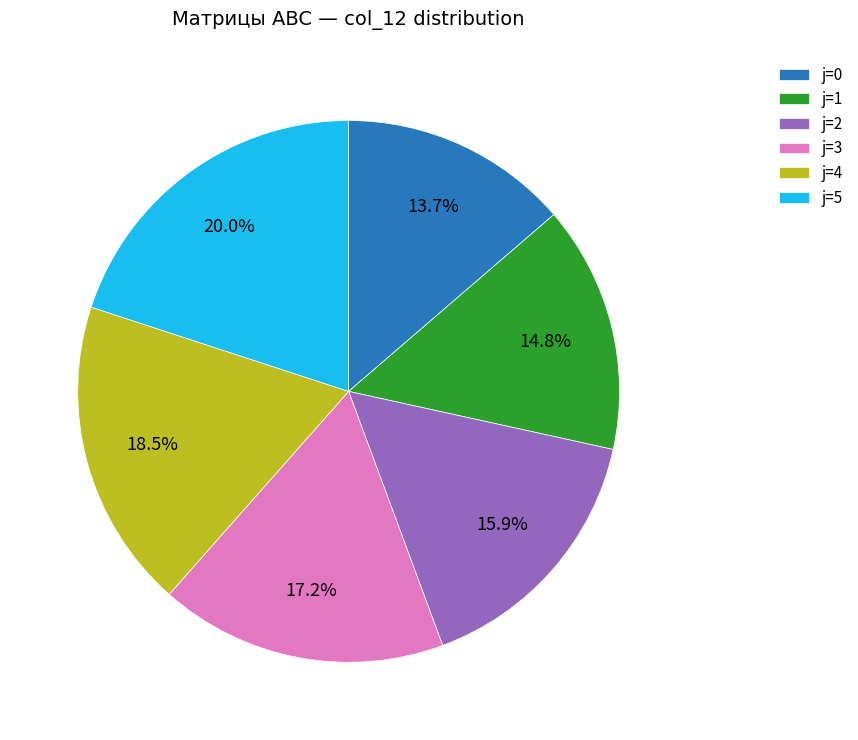

Which category has the biggest portion of the pie?

j=5